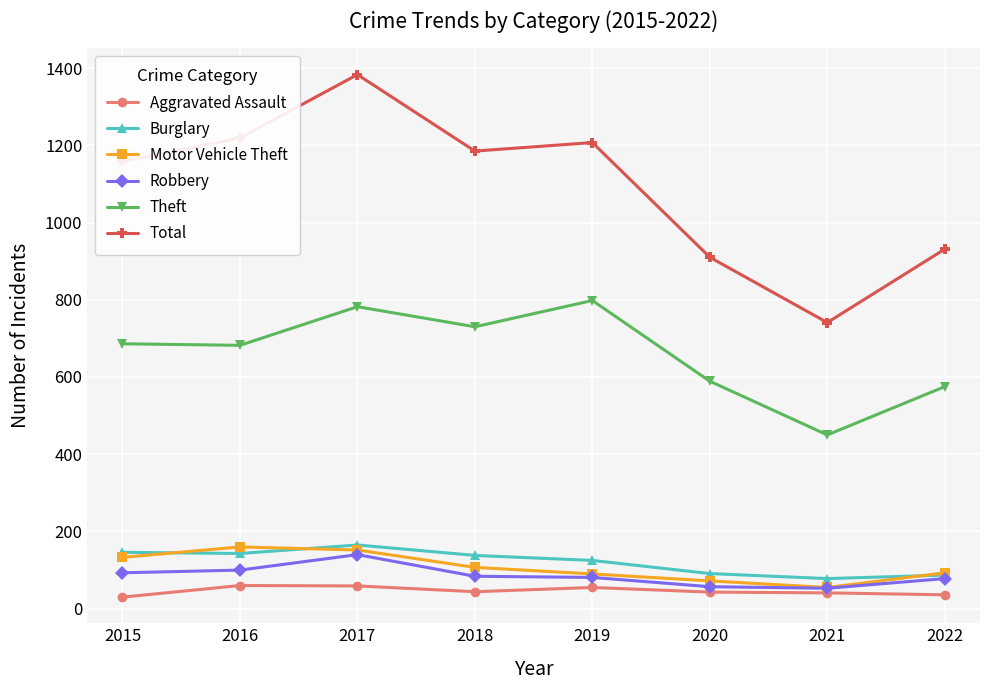

What is the difference between the highest and lowest values at 2022?

895